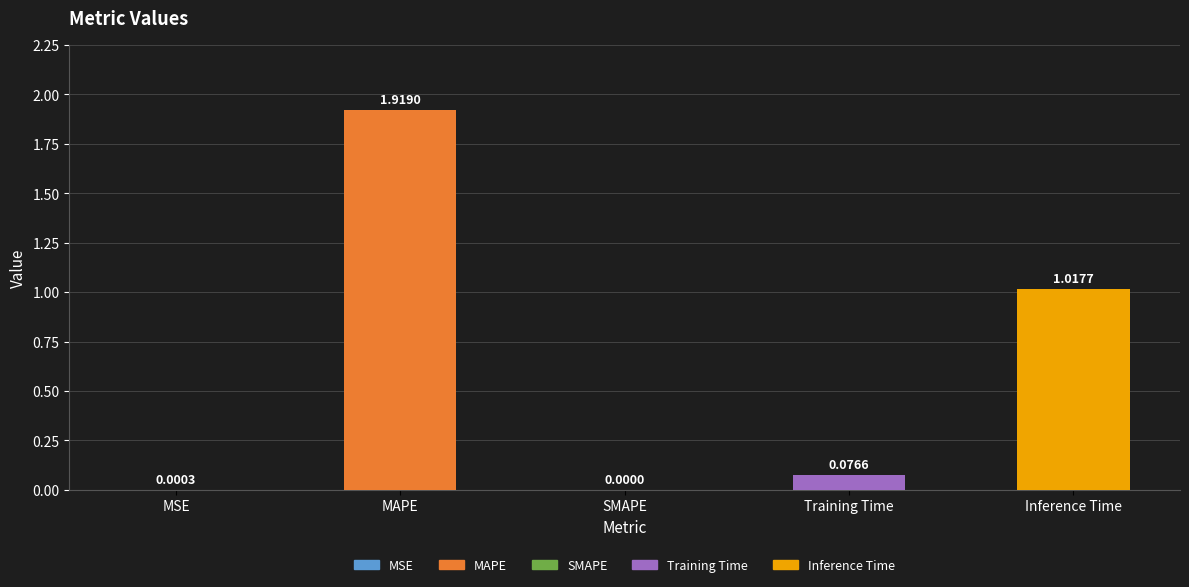

Which has a higher value, MAPE or MSE?

MAPE